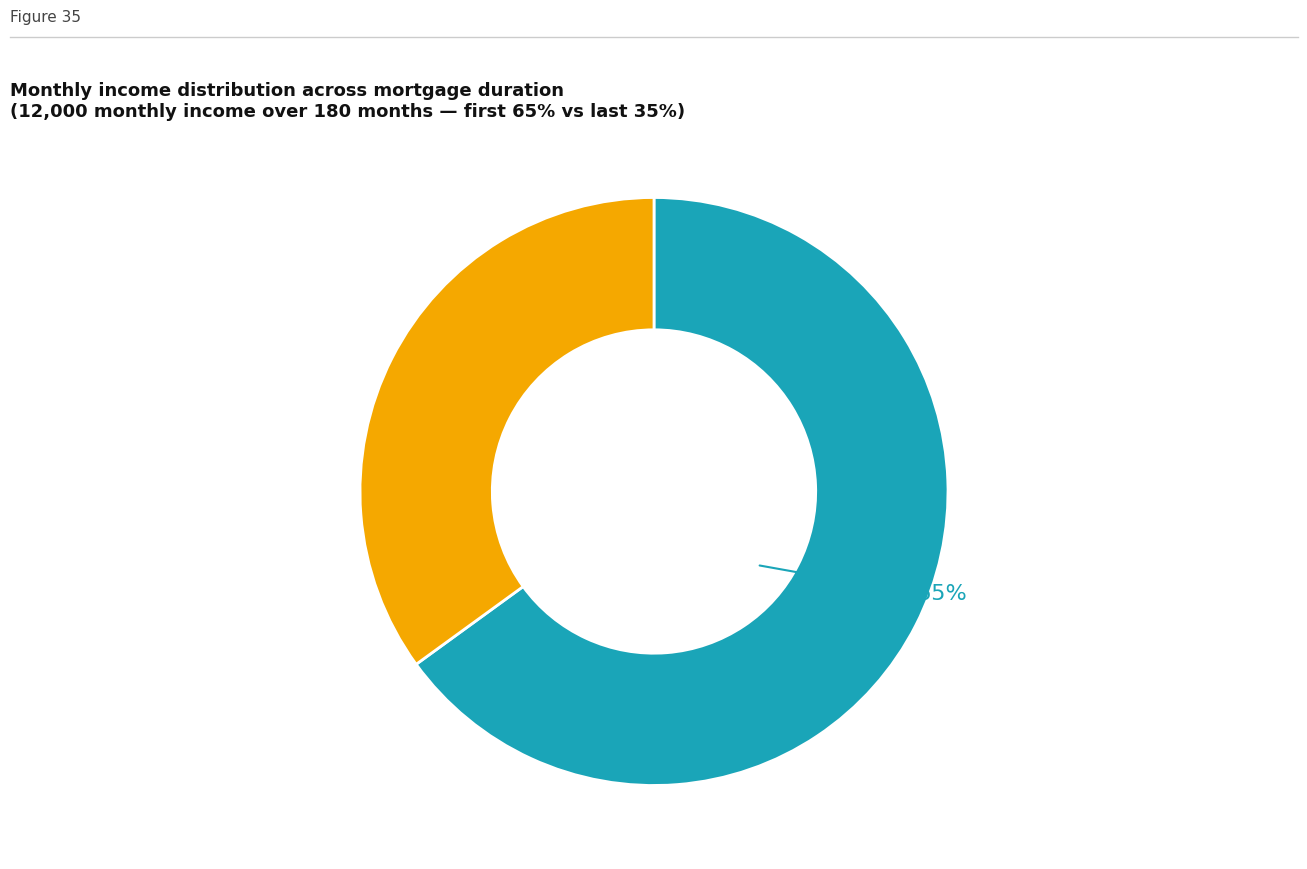

To the nearest percent, what is the difference between the largest and smallest slice percentages?

30%